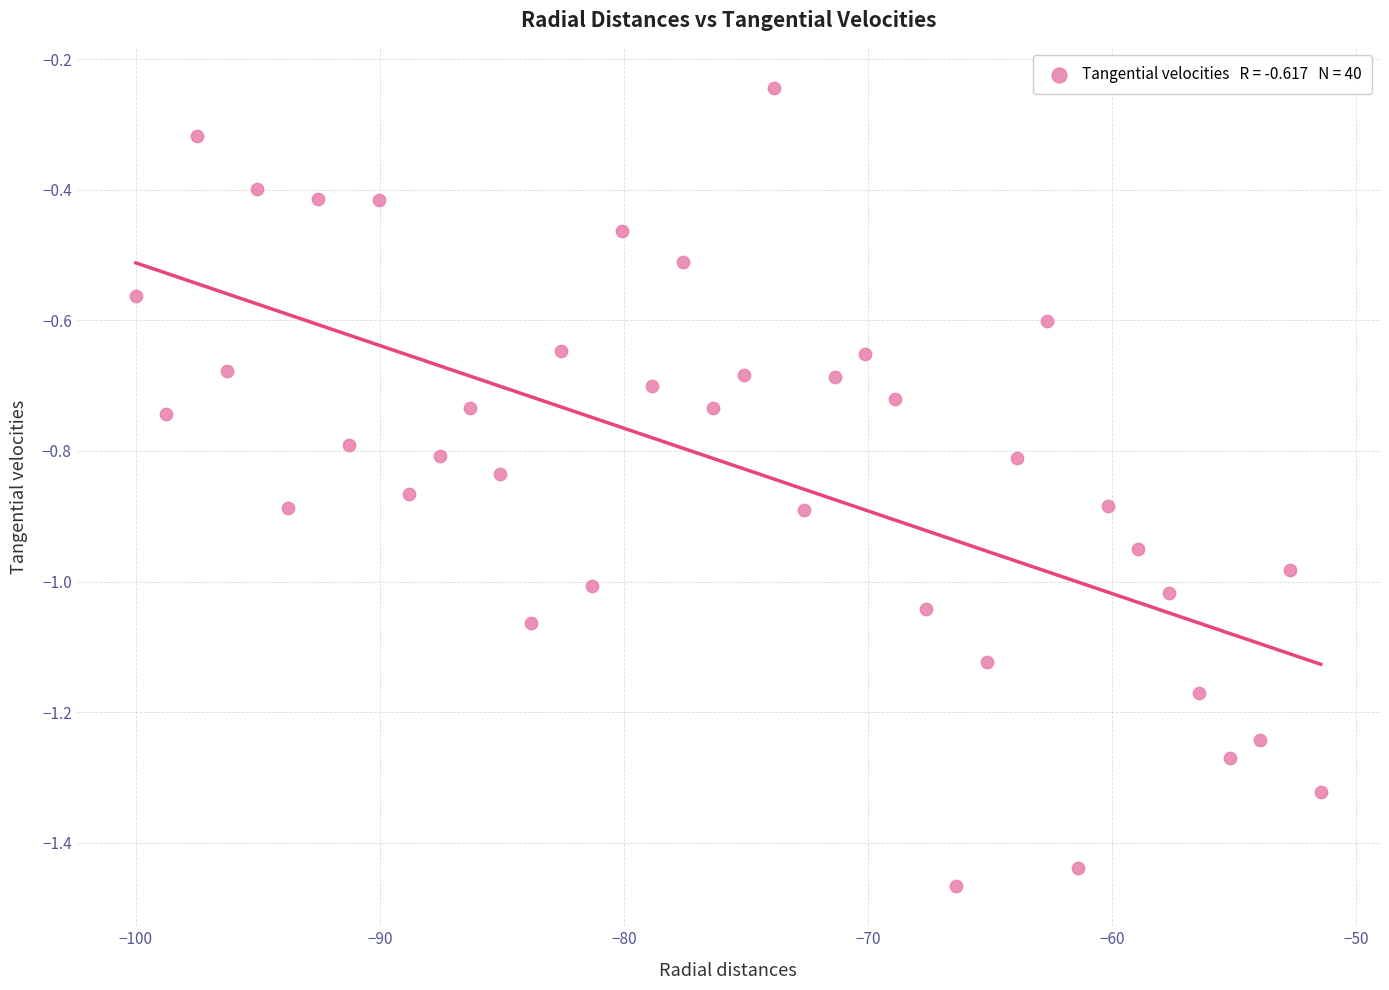

What is the range of X values (max minus min)?

48.6